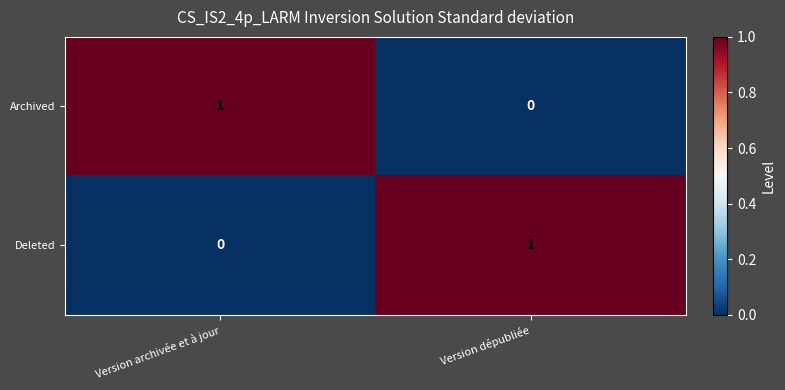

The Deleted series shows 1 at Version dépubliée. True or false?

True